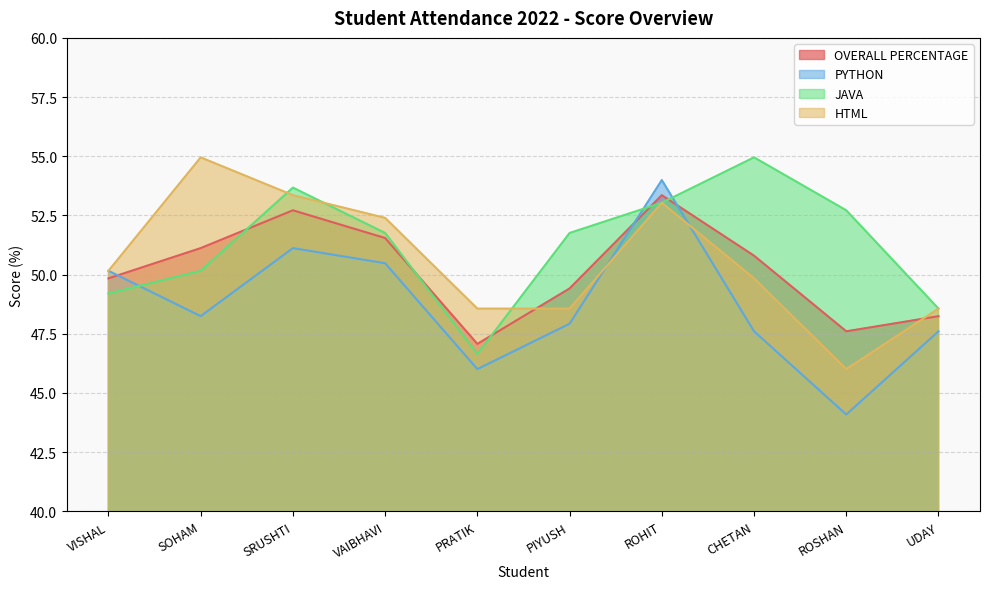

Reading left to right, extract all data points from this chart.

OVERALL PERCENTAGE: VISHAL=49.8	SOHAM=51.1	SRUSHTI=52.7	VAIBHAVI=51.5	PRATIK=47.1	PIYUSH=49.4	ROHIT=53.4	CHETAN=50.8	ROSHAN=47.6	UDAY=48.2
PYTHON: VISHAL=50.2	SOHAM=48.2	SRUSHTI=51.1	VAIBHAVI=50.5	PRATIK=46.0	PIYUSH=47.9	ROHIT=54.0	CHETAN=47.6	ROSHAN=44.1	UDAY=47.6
JAVA: VISHAL=49.2	SOHAM=50.2	SRUSHTI=53.7	VAIBHAVI=51.8	PRATIK=46.6	PIYUSH=51.8	ROHIT=53.0	CHETAN=55.0	ROSHAN=52.7	UDAY=48.6
HTML: VISHAL=50.2	SOHAM=55.0	SRUSHTI=53.4	VAIBHAVI=52.4	PRATIK=48.6	PIYUSH=48.6	ROHIT=53.0	CHETAN=49.8	ROSHAN=46.0	UDAY=48.6